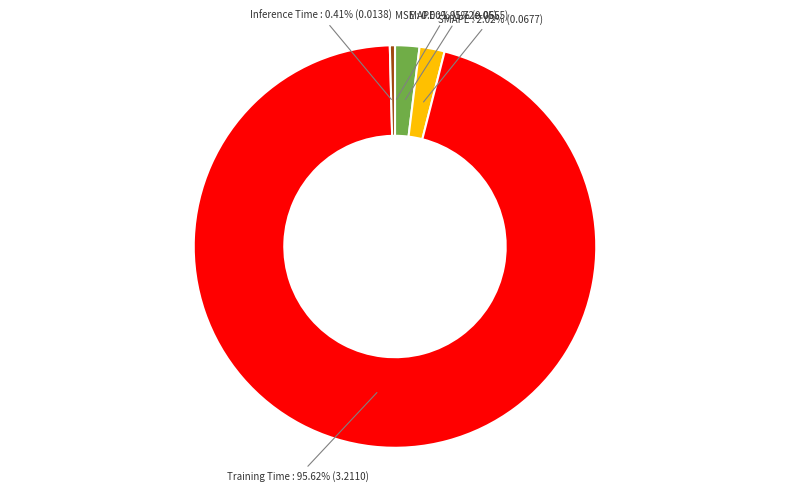

Is there a majority slice in this chart?

Yes